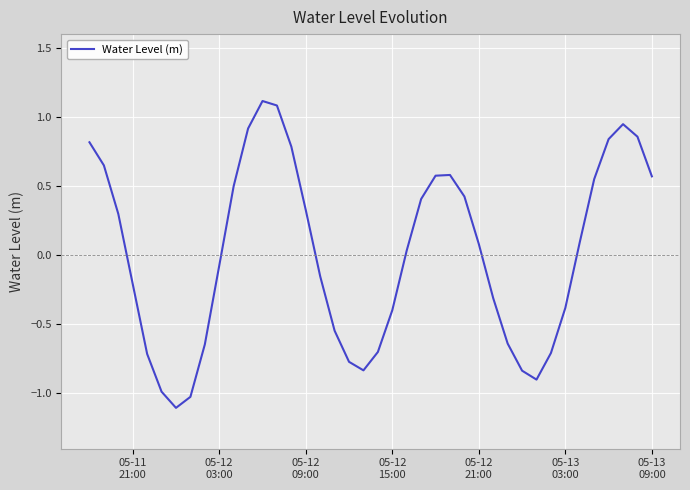

What is the maximum value shown in the chart?

1.1